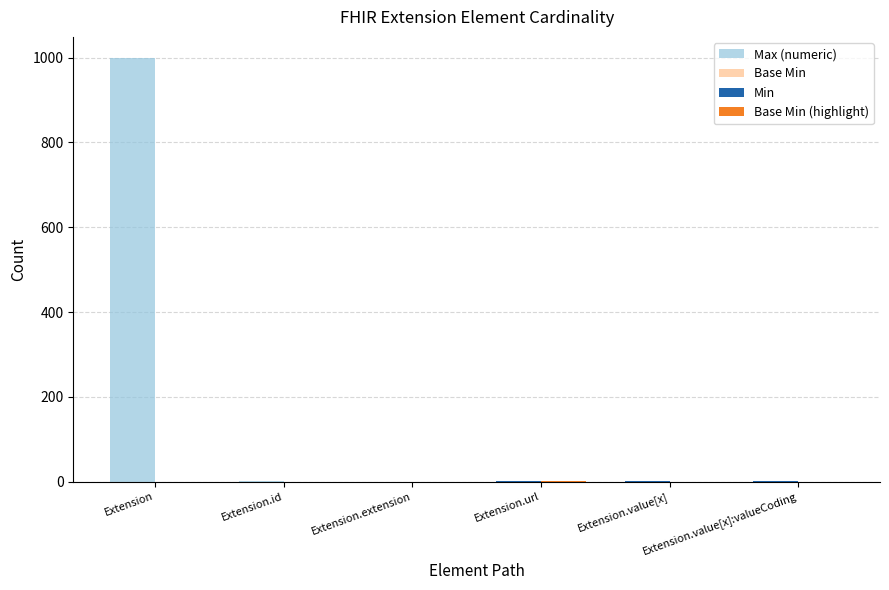

How many groups of bars are there?

6